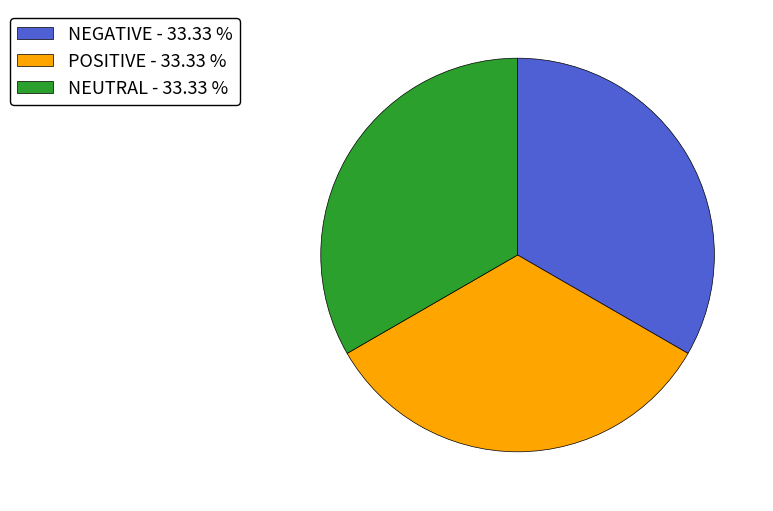

Approximately how many times larger is the value at NEGATIVE - 33.33 % compared to POSITIVE - 33.33 %?

1.0